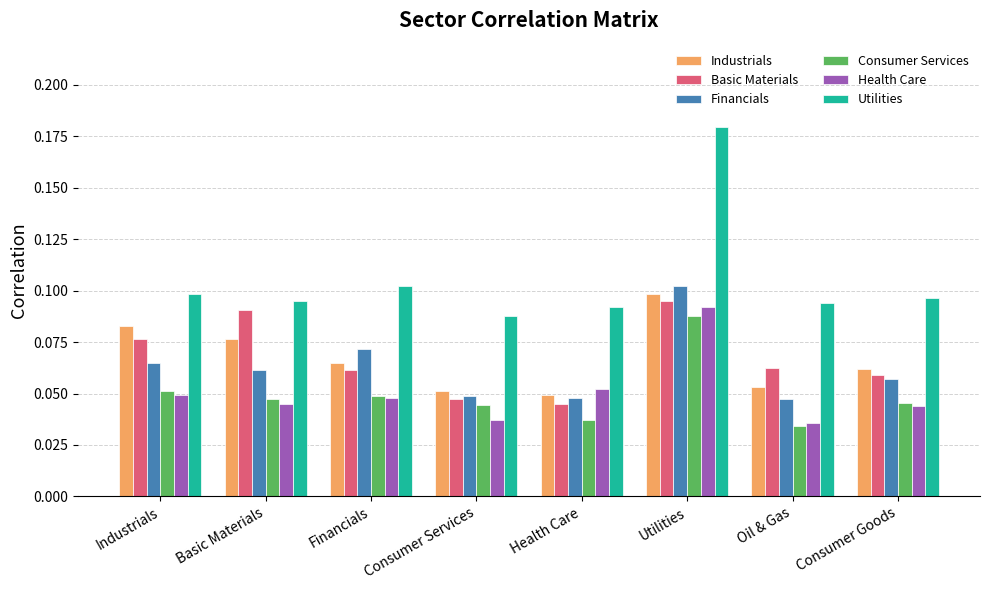

What is the sum of all Health Care values?

0.4